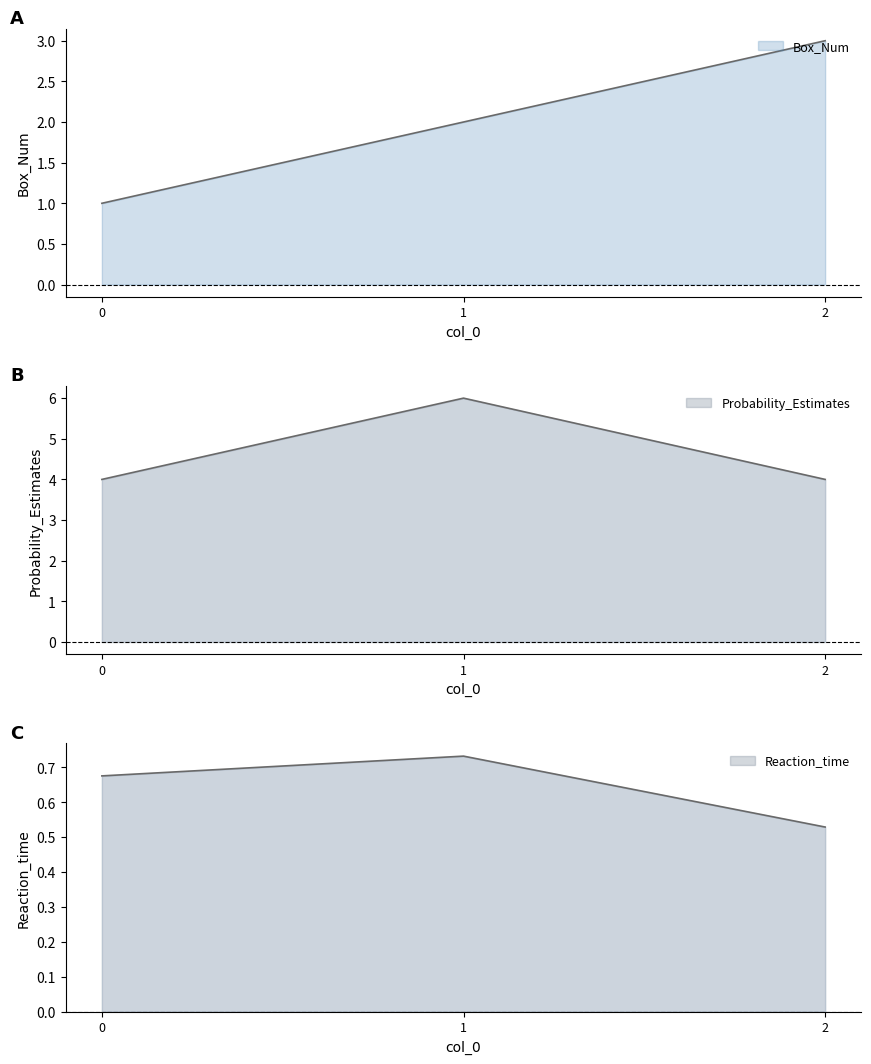

Where is Box_Num nearest to the value 2?

1